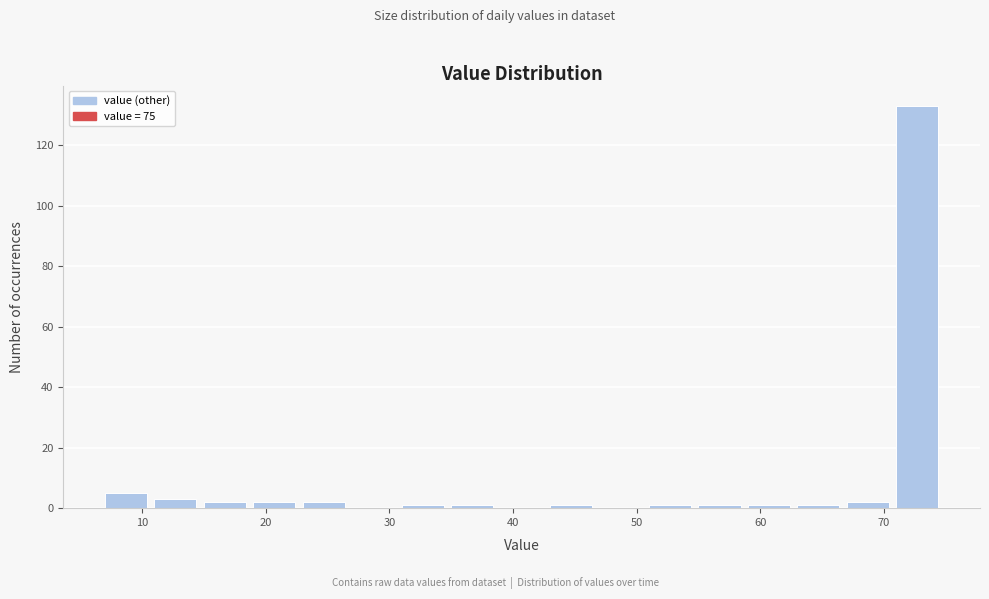

Reading left to right, list every bar in this chart as the range it spans on the x-axis followed by its height. The values are not printed on the chart, so give them approximately, as read against the axis.

7 to 11: 6
11 to 15: 4
15 to 19: 2
19 to 23: 2
23 to 27: 2
27 to 31: 0
31 to 35: under 2
35 to 39: under 2
39 to 43: 0
43 to 47: under 2
47 to 51: 0
51 to 55: under 2
55 to 59: under 2
59 to 63: under 2
63 to 67: under 2
67 to 71: 2
71 to 75: 134